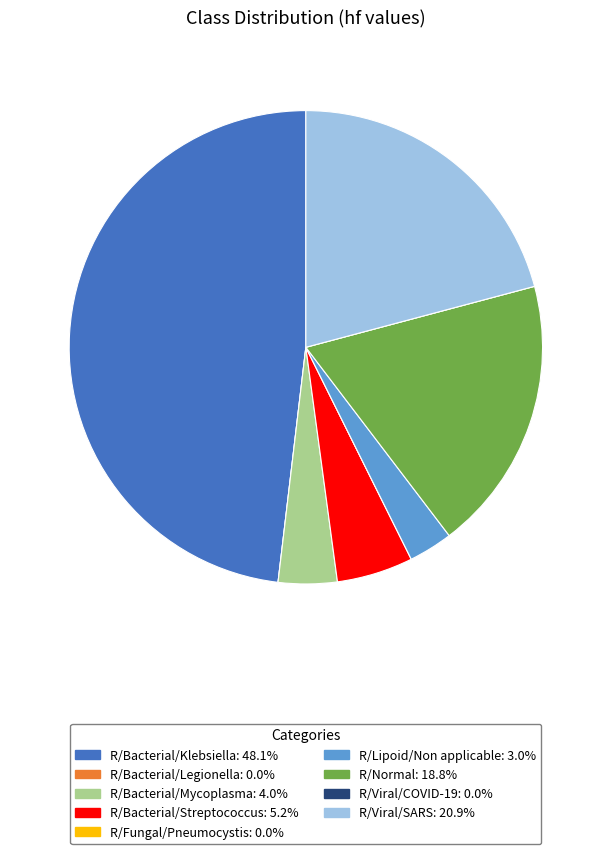

Which has a higher value, R/Bacterial/Streptococcus or R/Viral/SARS?

R/Viral/SARS